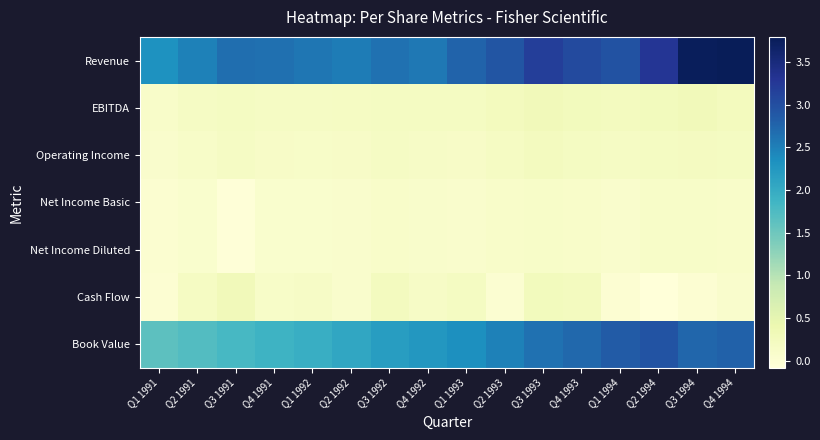

Reading left to right, transcribe all the data shown in this chart.

Revenue: Q1 1991=2.3	Q2 1991=2.5	Q3 1991=2.7	Q4 1991=2.7	Q1 1992=2.6	Q2 1992=2.5	Q3 1992=2.6	Q4 1992=2.6	Q1 1993=2.8	Q2 1993=2.9	Q3 1993=3.2	Q4 1993=3.0	Q1 1994=2.9	Q2 1994=3.3	Q3 1994=3.7	Q4 1994=3.8
EBITDA: Q1 1991=0.1	Q2 1991=0.2	Q3 1991=0.2	Q4 1991=0.2	Q1 1992=0.2	Q2 1992=0.2	Q3 1992=0.2	Q4 1992=0.2	Q1 1993=0.2	Q2 1993=0.2	Q3 1993=0.3	Q4 1993=0.3	Q1 1994=0.2	Q2 1994=0.3	Q3 1994=0.3	Q4 1994=0.2
Operating Income: Q1 1991=0.1	Q2 1991=0.1	Q3 1991=0.2	Q4 1991=0.1	Q1 1992=0.1	Q2 1992=0.1	Q3 1992=0.2	Q4 1992=0.2	Q1 1993=0.1	Q2 1993=0.2	Q3 1993=0.2	Q4 1993=0.2	Q1 1994=0.2	Q2 1994=0.2	Q3 1994=0.2	Q4 1994=0.2
Net Income Basic: Q1 1991=0.0	Q2 1991=0.1	Q3 1991=-0.1	Q4 1991=0.1	Q1 1992=0.1	Q2 1992=0.1	Q3 1992=0.1	Q4 1992=0.1	Q1 1993=0.1	Q2 1993=0.1	Q3 1993=0.1	Q4 1993=0.1	Q1 1994=0.1	Q2 1994=0.1	Q3 1994=0.1	Q4 1994=0.1
Net Income Diluted: Q1 1991=0.0	Q2 1991=0.1	Q3 1991=-0.1	Q4 1991=0.1	Q1 1992=0.1	Q2 1992=0.1	Q3 1992=0.1	Q4 1992=0.1	Q1 1993=0.1	Q2 1993=0.1	Q3 1993=0.1	Q4 1993=0.1	Q1 1994=0.1	Q2 1994=0.1	Q3 1994=0.1	Q4 1994=0.1
Cash Flow: Q1 1991=-0.0	Q2 1991=0.2	Q3 1991=0.3	Q4 1991=0.1	Q1 1992=0.1	Q2 1992=0.1	Q3 1992=0.2	Q4 1992=0.2	Q1 1993=0.2	Q2 1993=0.0	Q3 1993=0.3	Q4 1993=0.2	Q1 1994=0.0	Q2 1994=-0.1	Q3 1994=0.0	Q4 1994=0.1
Book Value: Q1 1991=1.6	Q2 1991=1.7	Q3 1991=1.8	Q4 1991=1.9	Q1 1992=2.0	Q2 1992=2.1	Q3 1992=2.2	Q4 1992=2.3	Q1 1993=2.3	Q2 1993=2.5	Q3 1993=2.6	Q4 1993=2.7	Q1 1994=2.8	Q2 1994=2.9	Q3 1994=2.7	Q4 1994=2.8